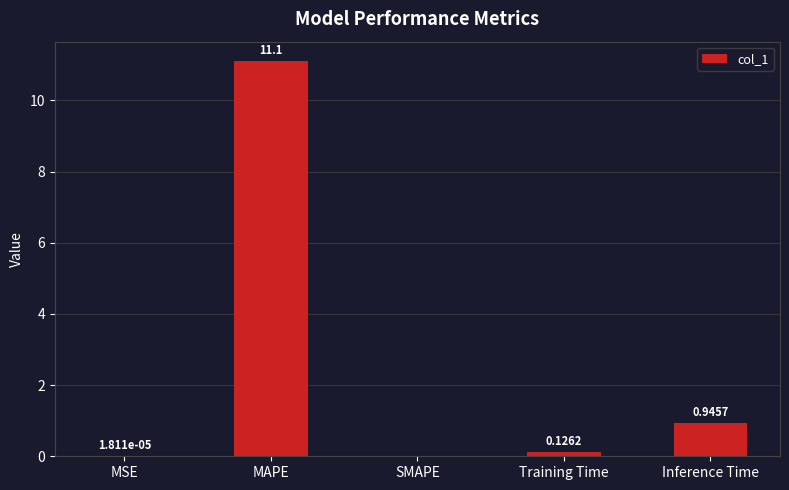

At which label is the value closest to 5?

Inference Time